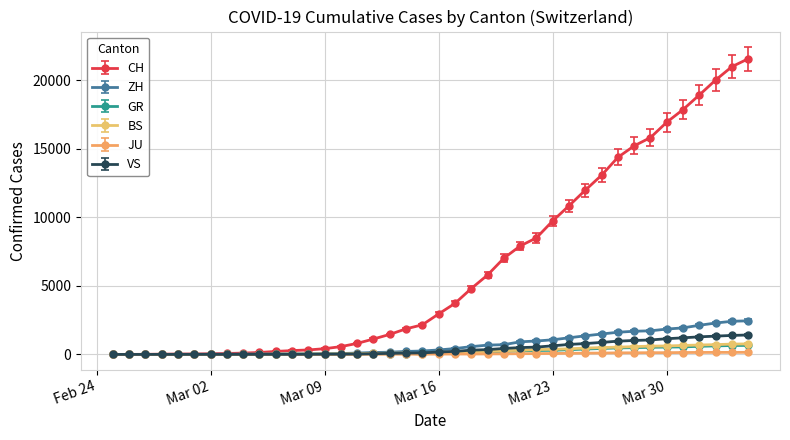

Which series has the largest total across all categories?

CH